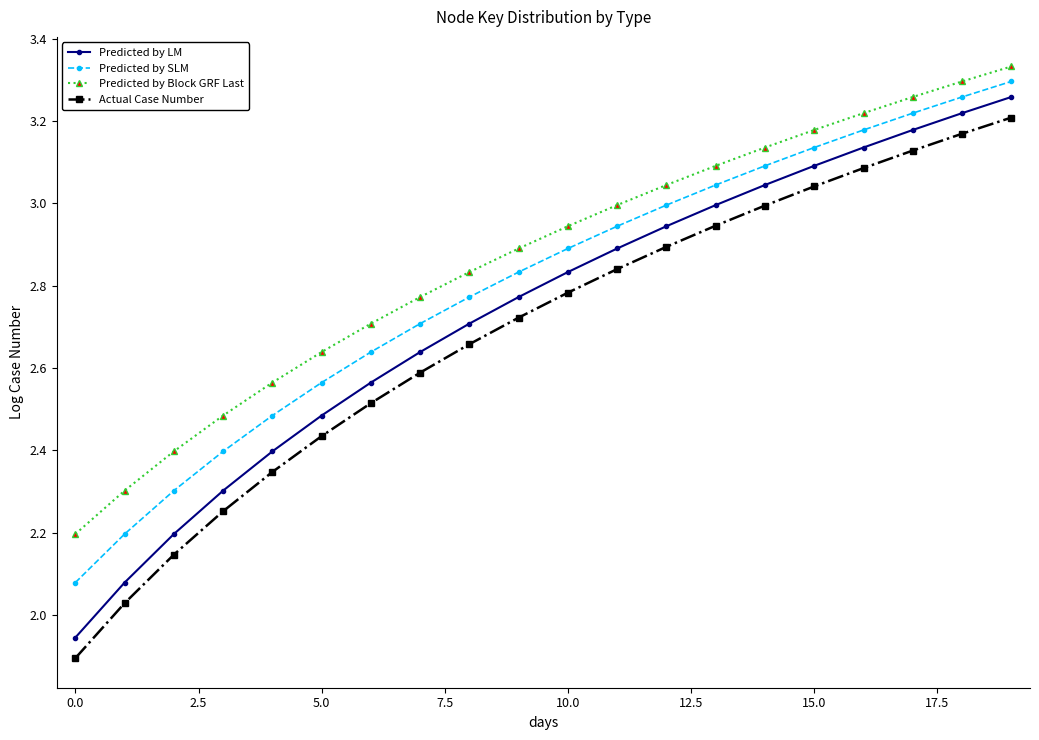

True or false: Actual Case Number has more than 2 interior local peaks.

False